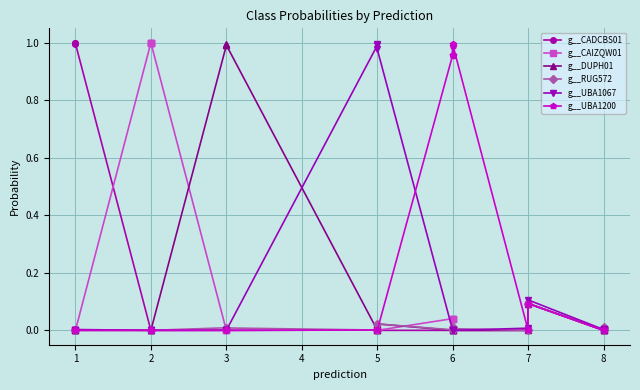

In g__UBA1067, how many points are lower than both neighbors (excluding endpoints)?

5